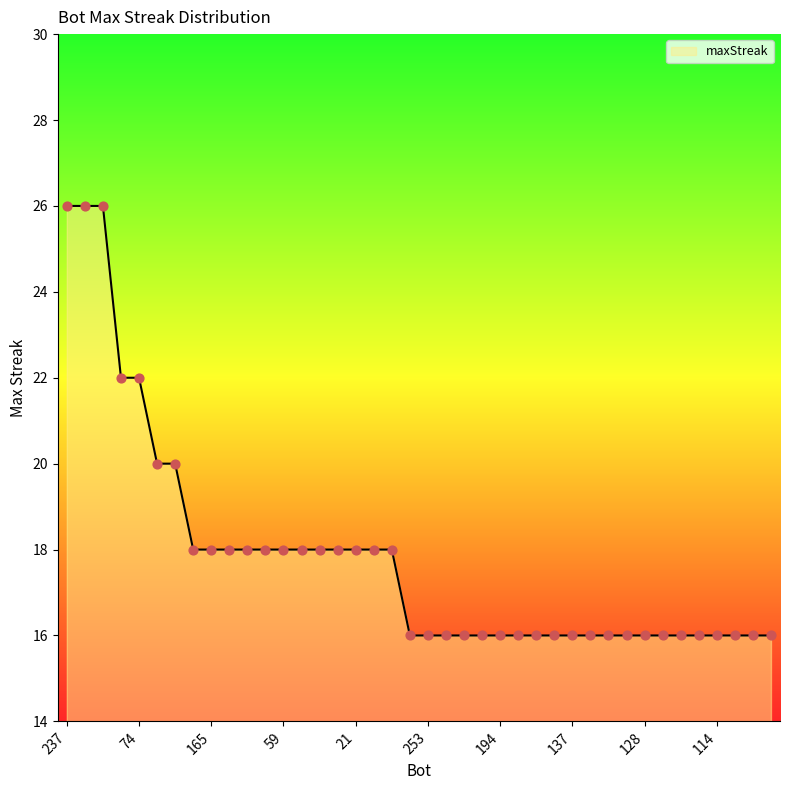

What is the maximum value shown in the chart?

26